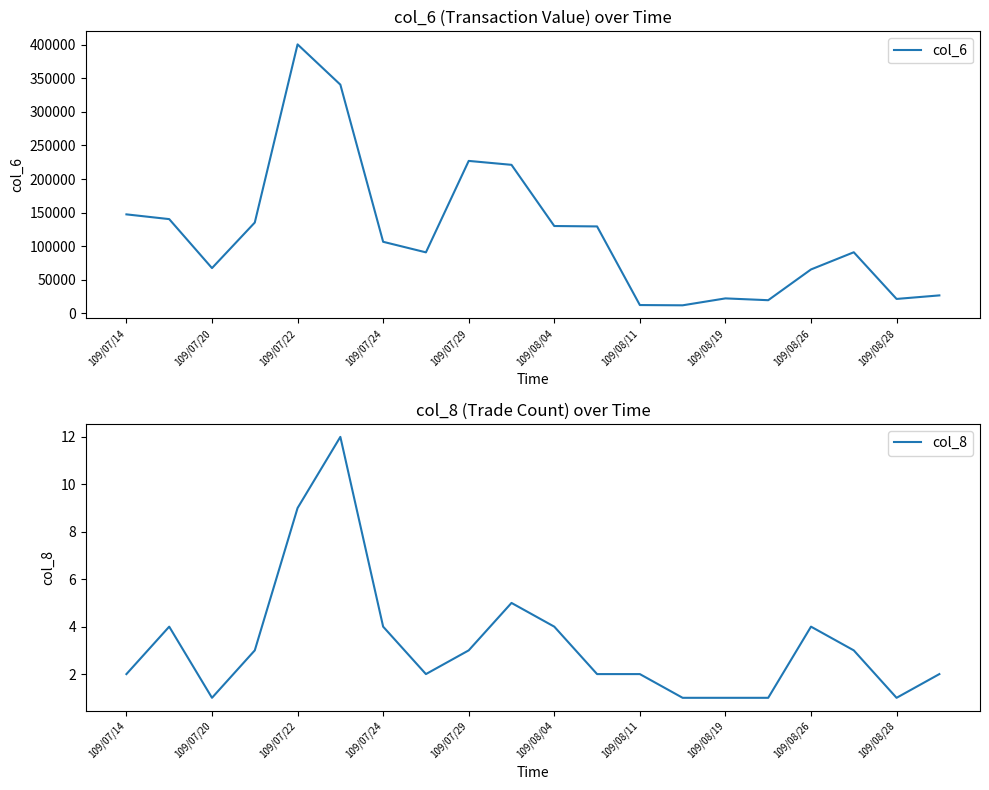

How many interior local valleys does the col_8 series have?

3